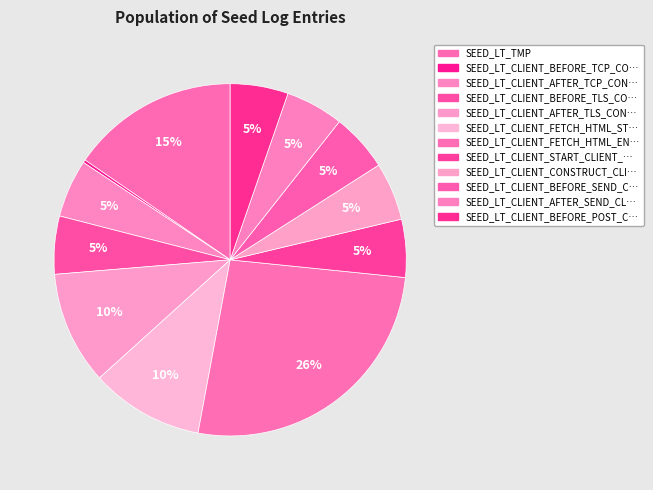

Does any single category account for the majority?

No